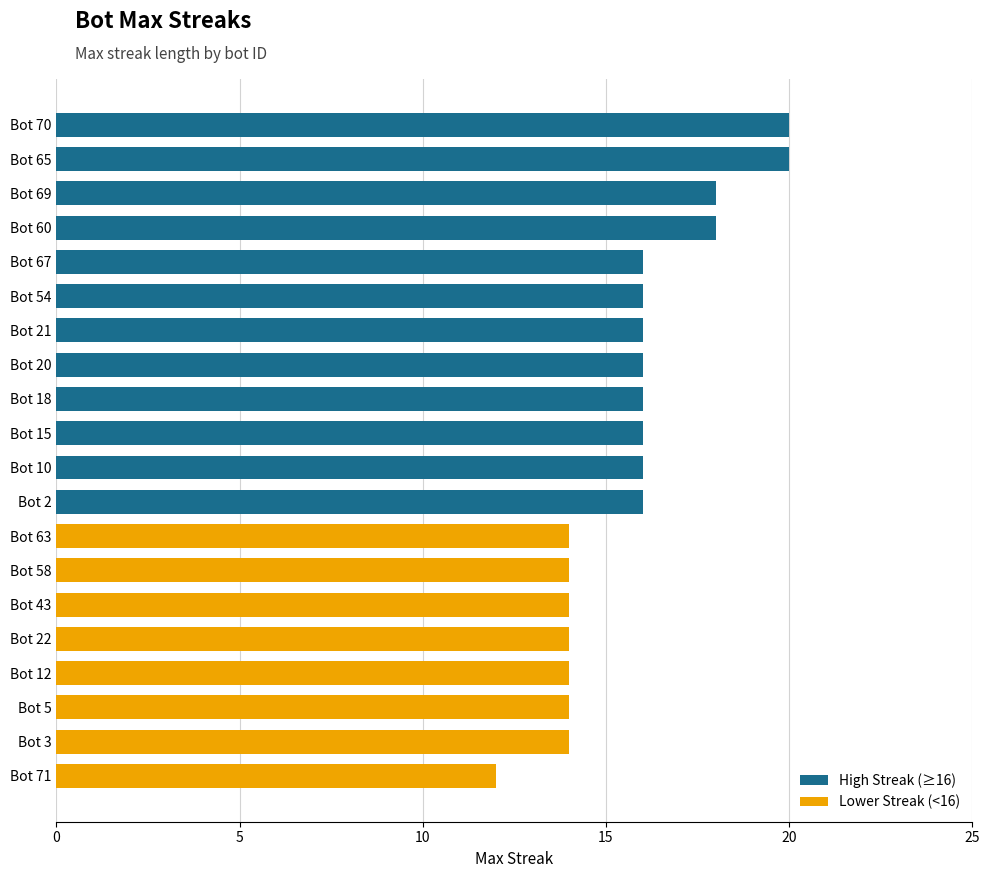

Rank the categories by value from highest to lowest.

Bot 70, Bot 65, Bot 69, Bot 60, Bot 67, Bot 54, Bot 21, Bot 20, Bot 18, Bot 15, Bot 10, Bot 2, Bot 63, Bot 58, Bot 43, Bot 22, Bot 12, Bot 5, Bot 3, Bot 71